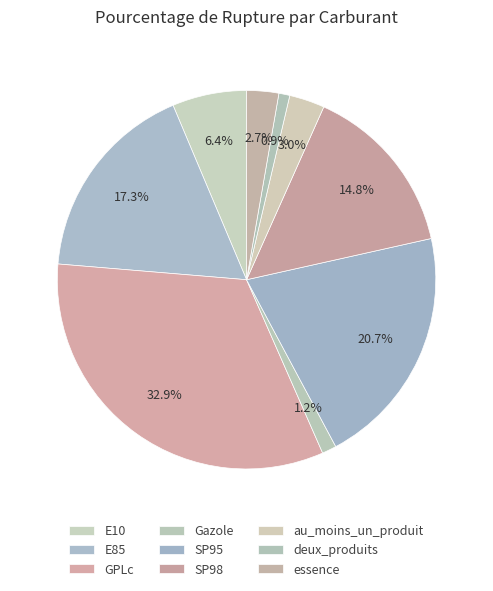

Which slice is the largest?

GPLc